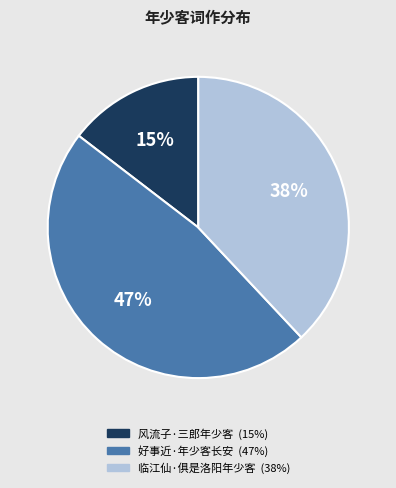

To the nearest percent, what is the difference between the 临江仙·俱是洛阳年少客 and 好事近·年少客长安 slice percentages?

9%